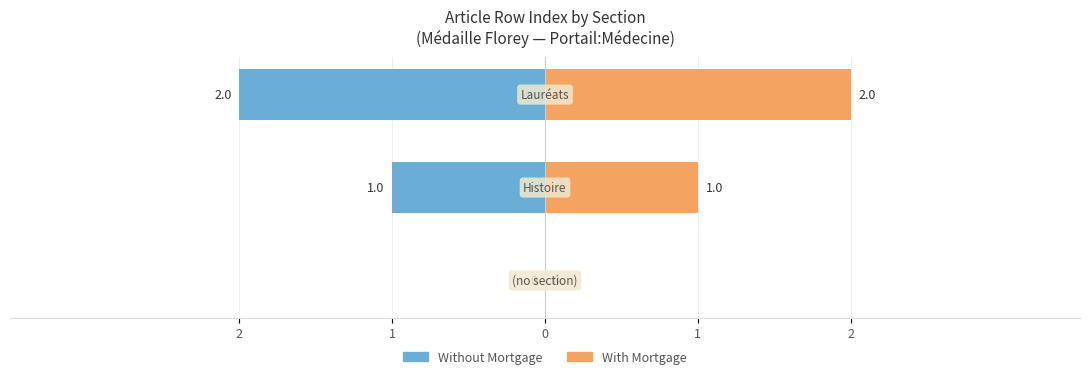

Count the Without Mortgage values in the range -2 to 0.

3